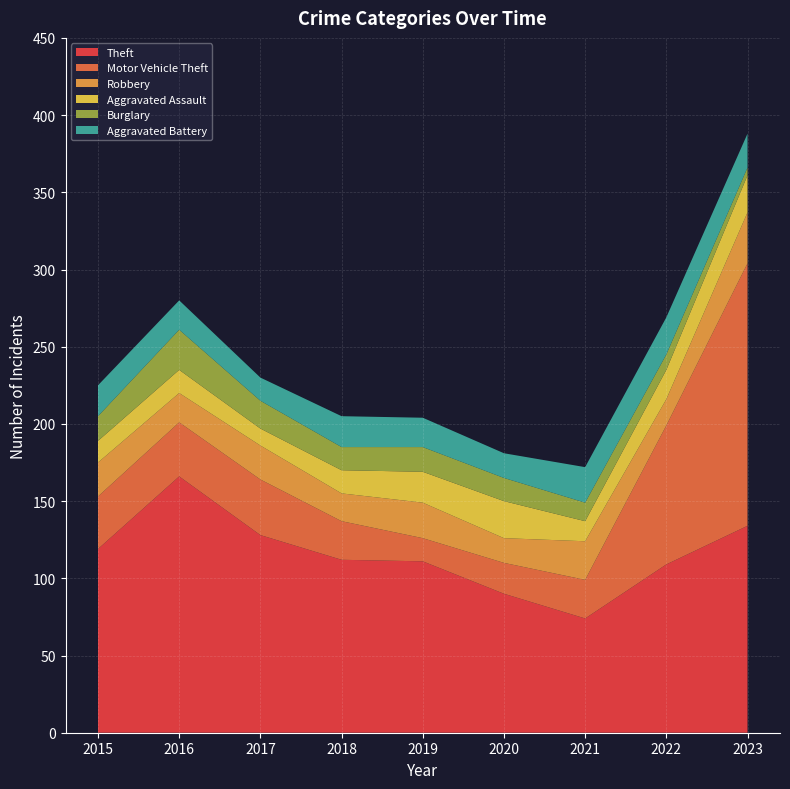

Reading left to right, extract all data points from this chart.

Theft: 119	166	128	112	111	90	74	109	134
Motor Vehicle Theft: 34	35	36	25	15	20	25	90	170
Robbery: 22	19	22	18	23	16	25	17	33
Aggravated Assault: 14	15	11	15	20	24	13	19	24
Burglary: 16	26	18	15	16	15	12	10	5
Aggravated Battery: 20	19	15	20	19	16	23	24	22